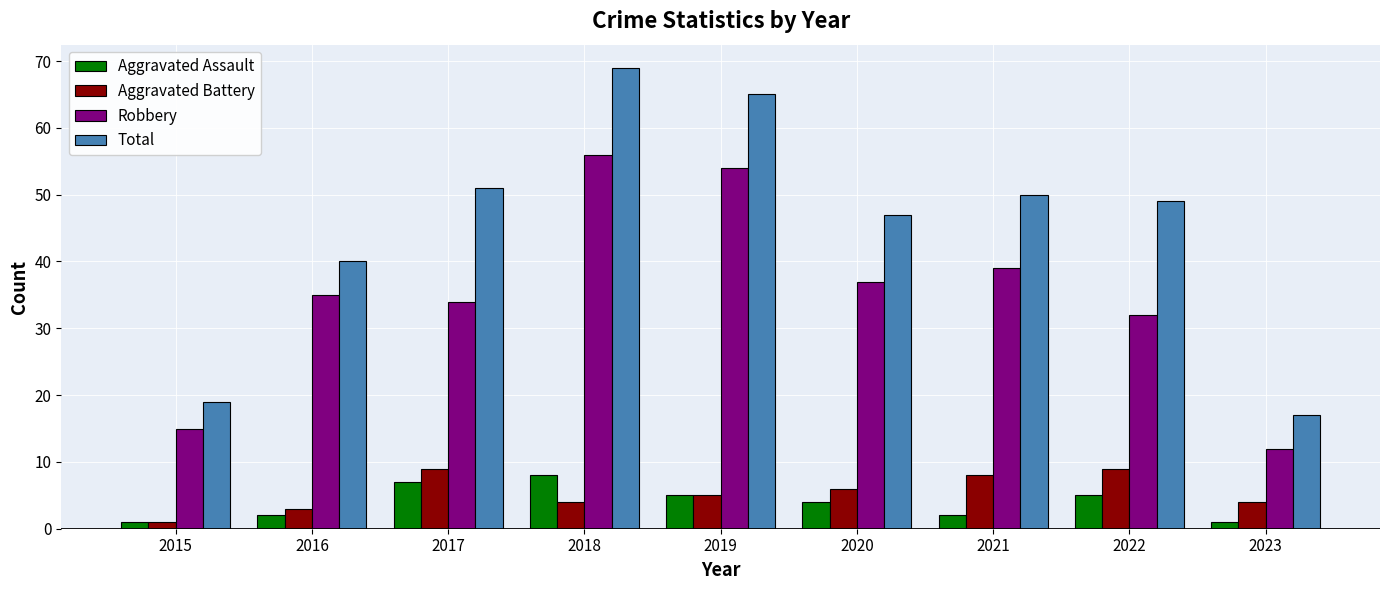

At which label does Robbery reach its minimum?

2023